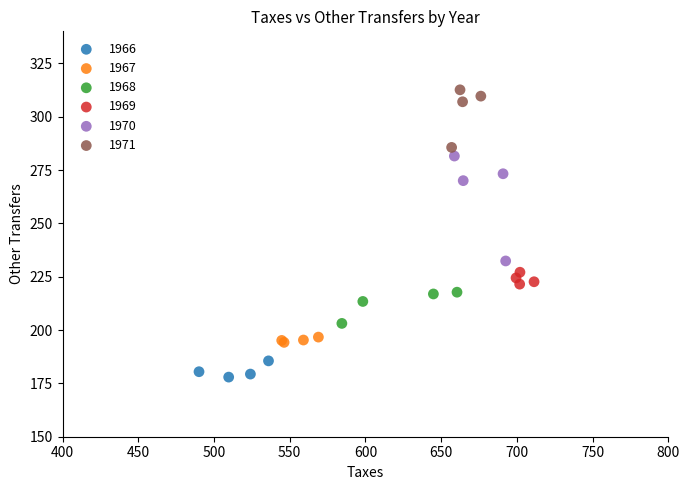

Which series reaches the maximum Y coordinate?

1971